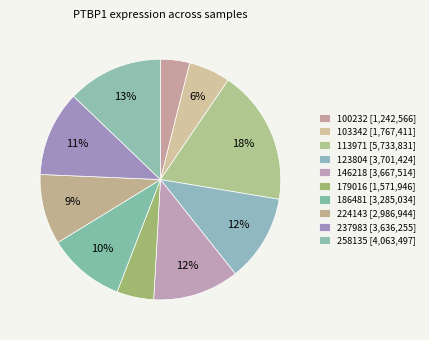

Between 103342 and 146218, which is larger?

146218